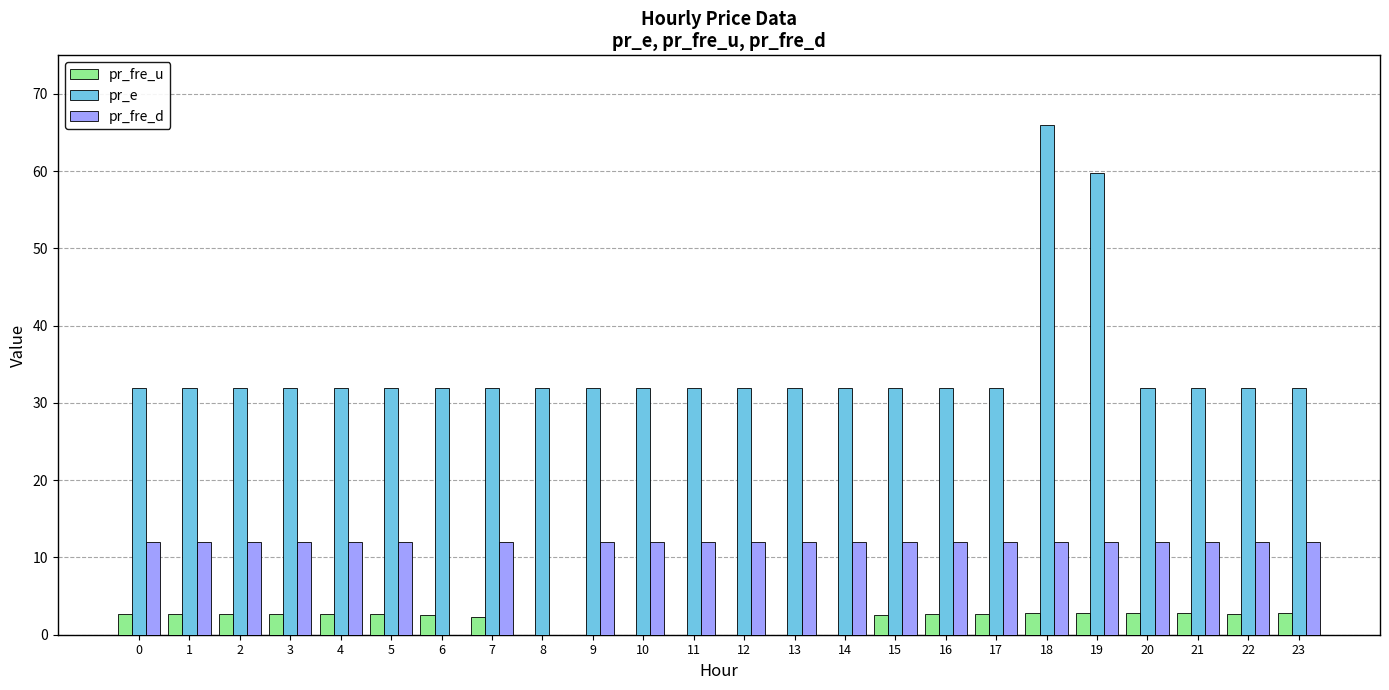

What is the sum of the pr_fre_u values at 14 and 3?

2.7